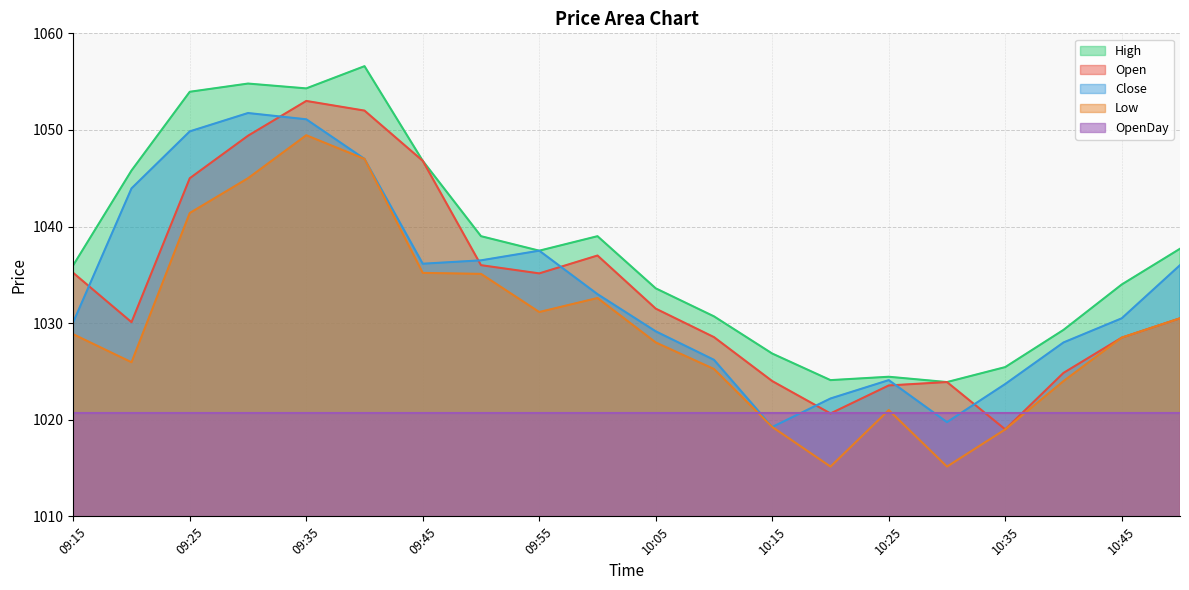

What is the approximate value of Low at 10:45?

1028.5